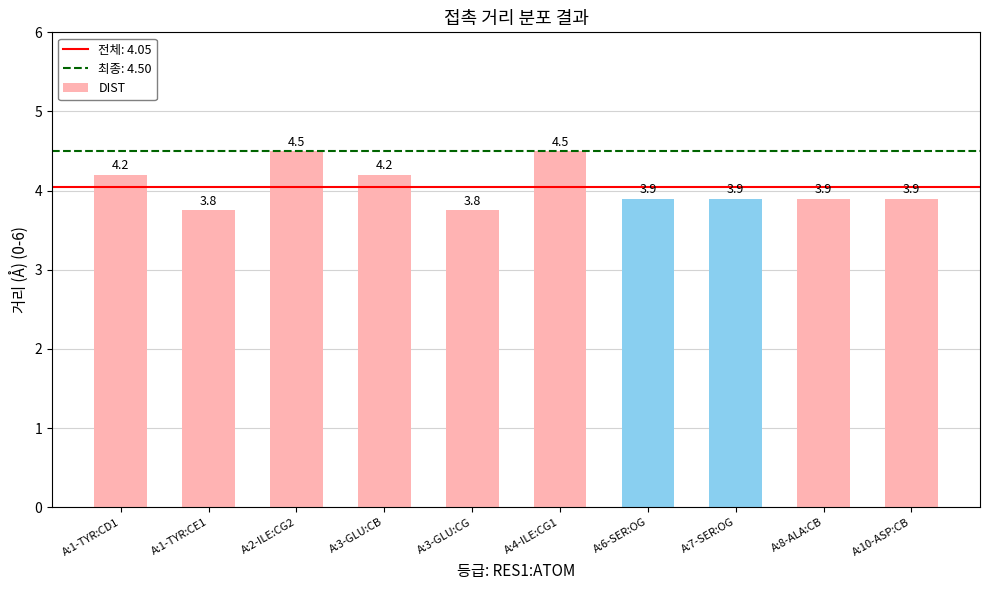

What is the smallest value displayed?

3.8